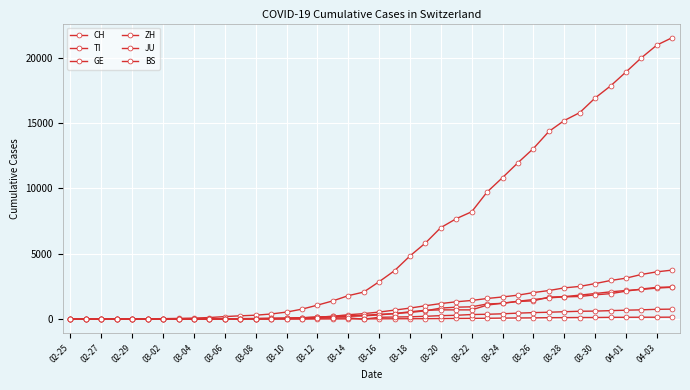

True or false: BS and TI cross at least once.

False